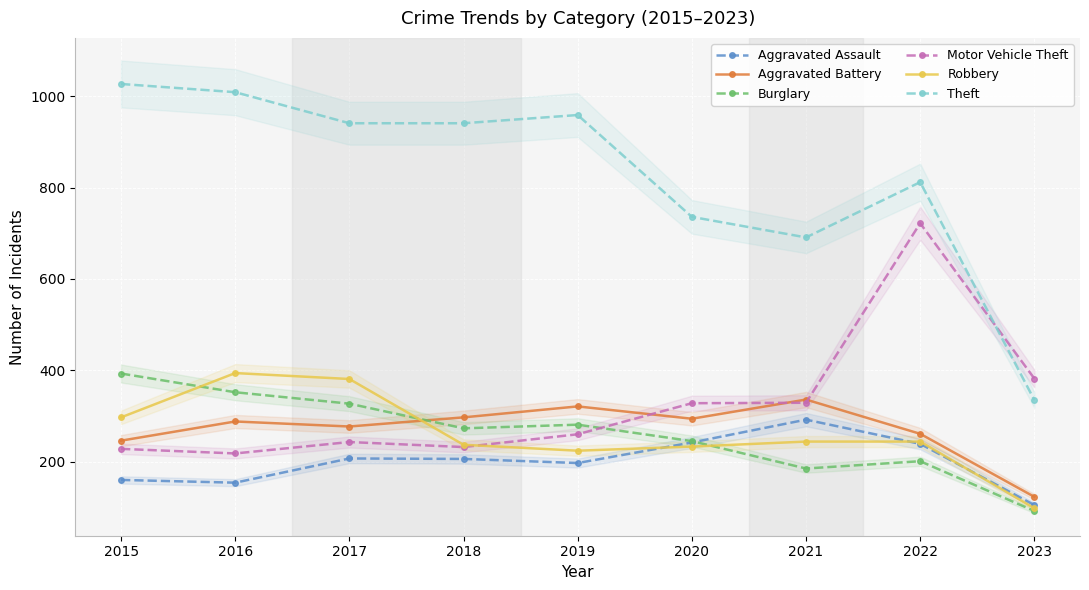

Which series changed the most between 2016 and 2017?

Theft